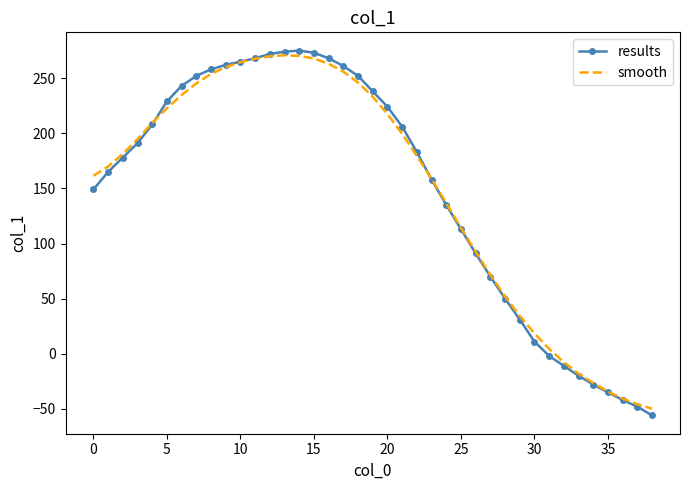

True or false: results has more than 2 points higher than both neighbors.

False